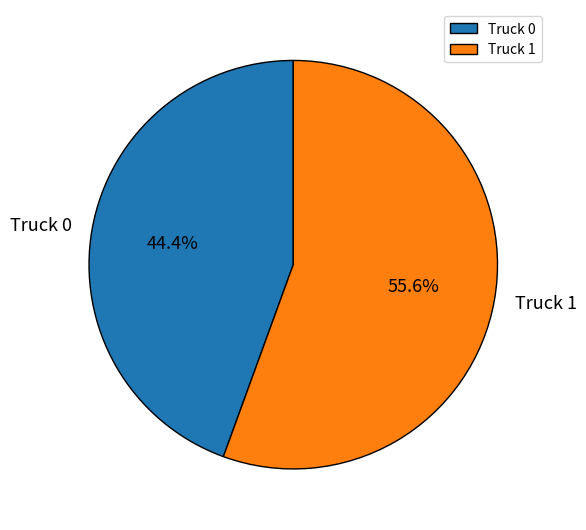

What percentage do Truck 1 and Truck 0 together represent?

100.0%